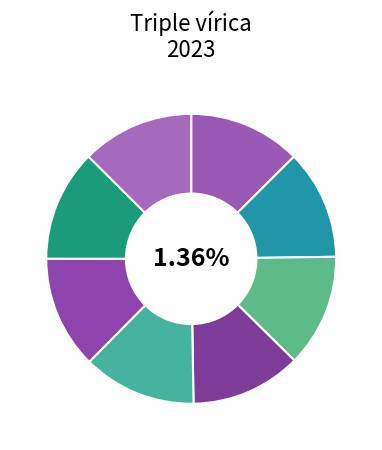

Which has a higher value, Málaga or Huelva?

Huelva